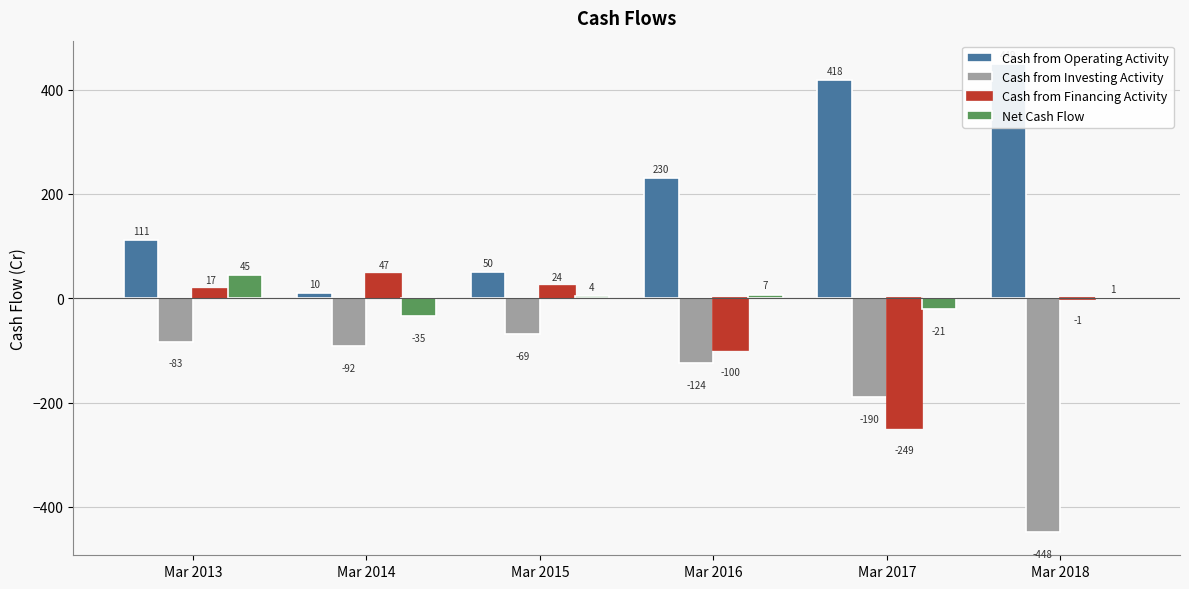

What is the value of the Net Cash Flow bar at the 6th from the left?

1